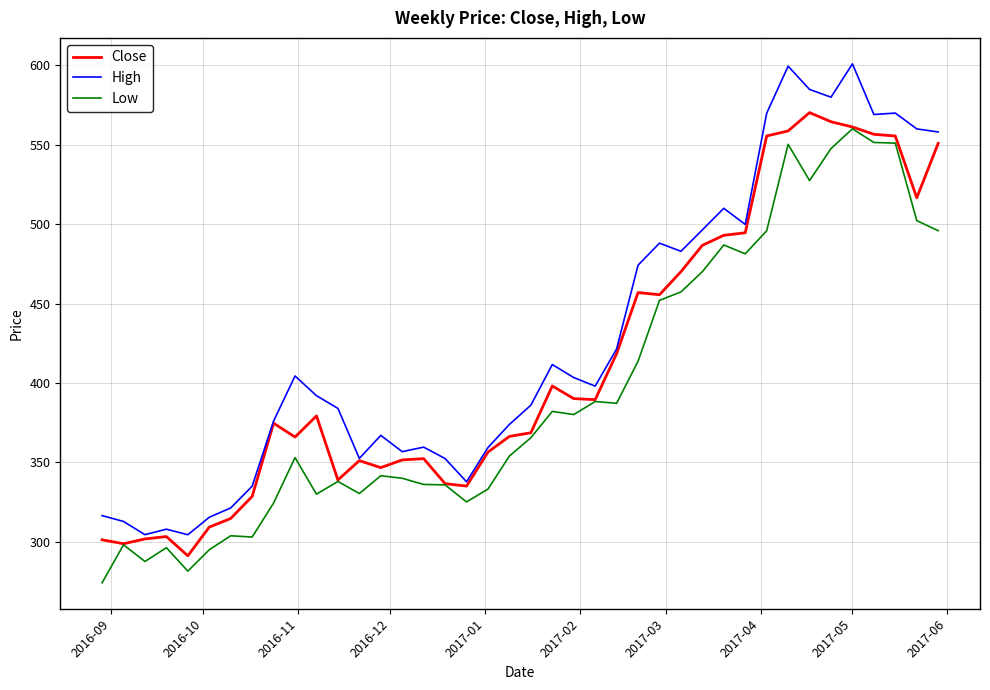

Which series has the largest total across all categories?

High